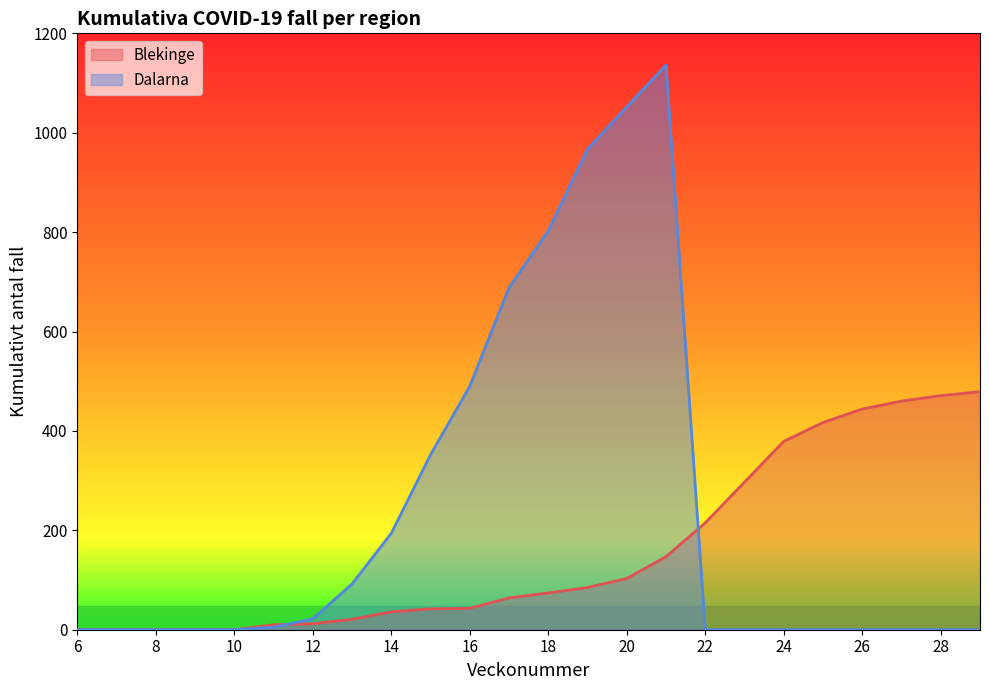

What is the difference between the Blekinge values at 14 and 21?

111